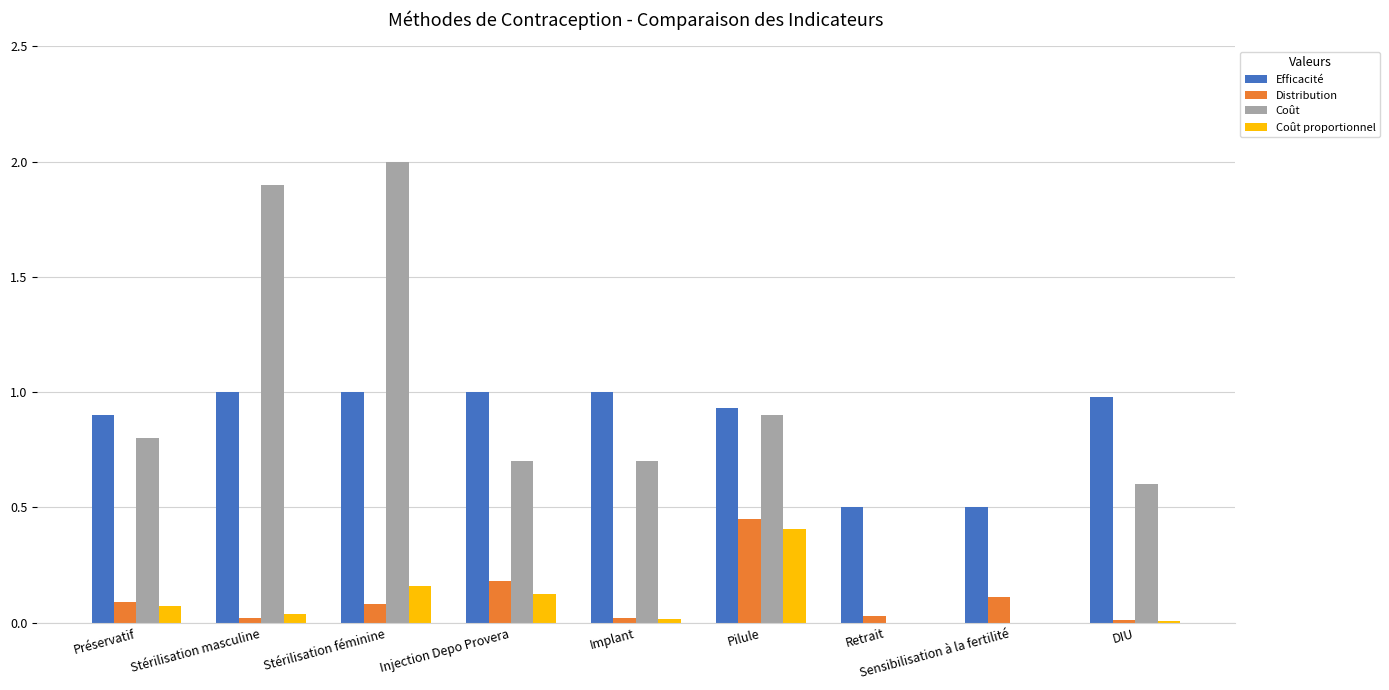

What are all the series names shown in the legend?

Efficacité, Distribution, Coût, Coût proportionnel